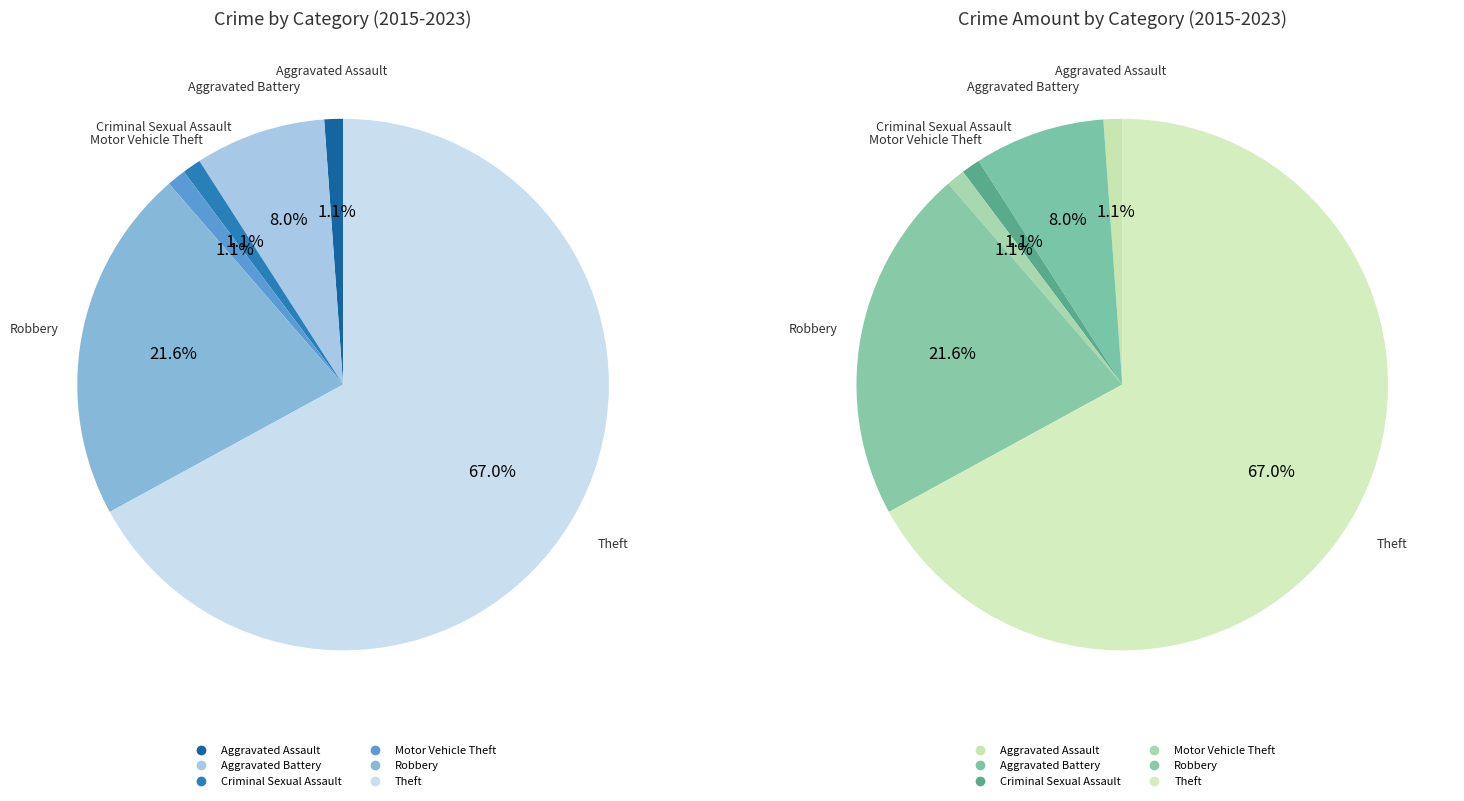

Between Criminal Sexual Assault and Aggravated Battery, which is larger?

Aggravated Battery